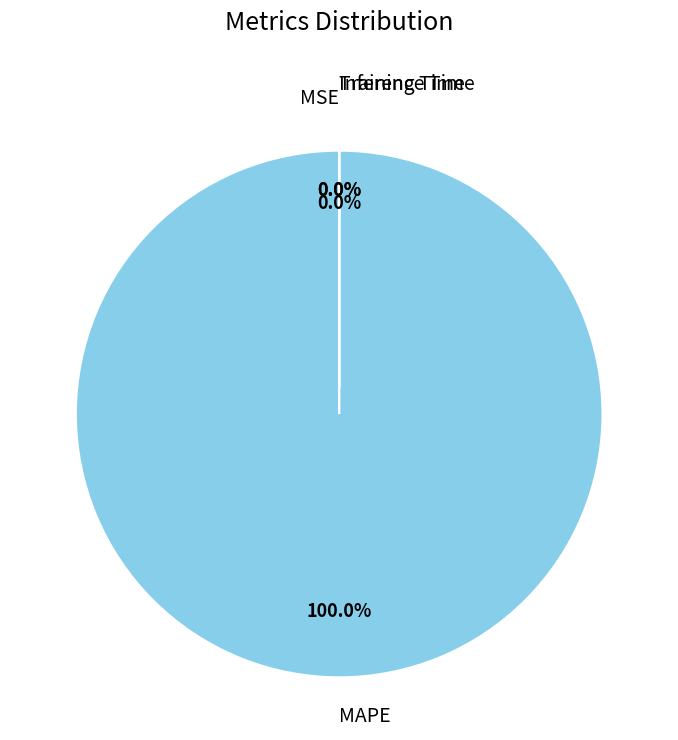

What is the largest slice in the pie chart?

MAPE